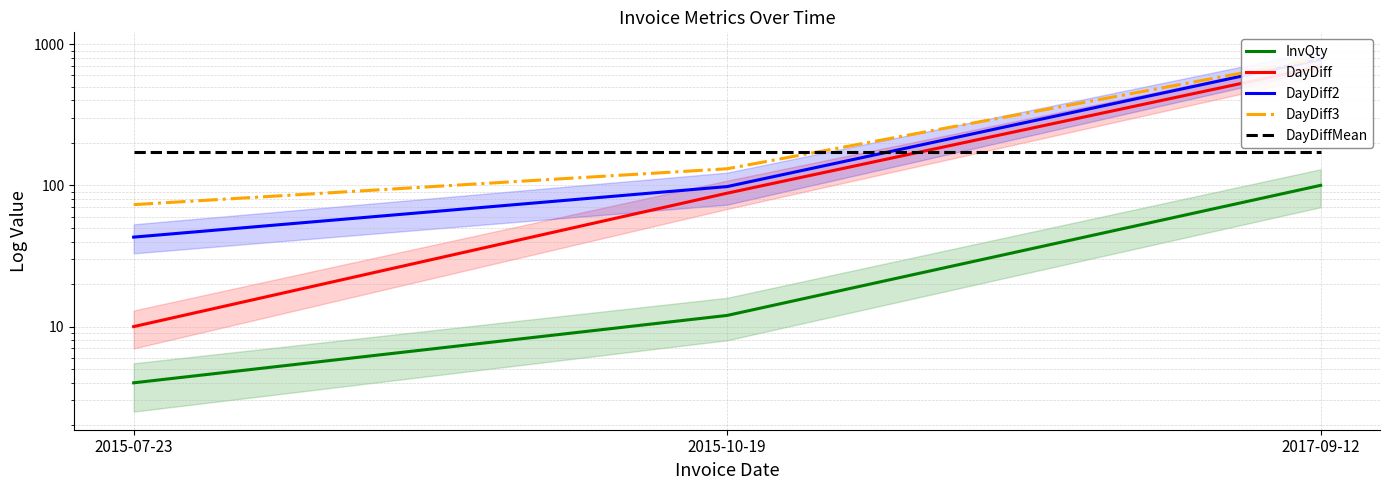

What is the total value across all series at 2015-10-19?

500